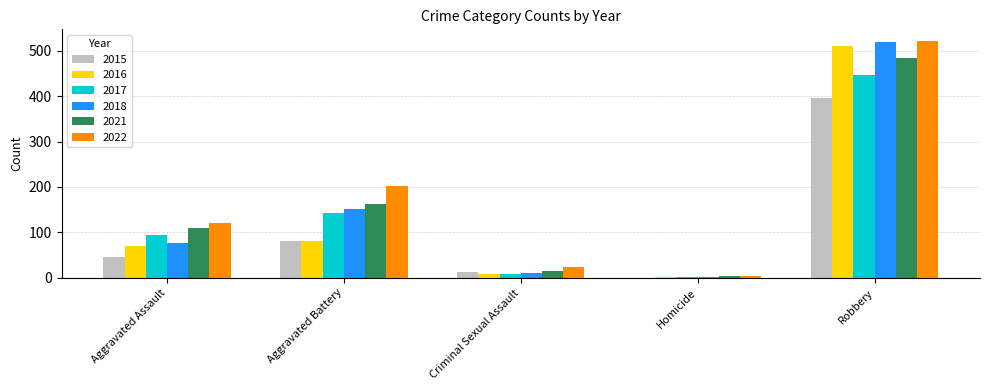

At which label is 2021 closest to 244?

Aggravated Battery